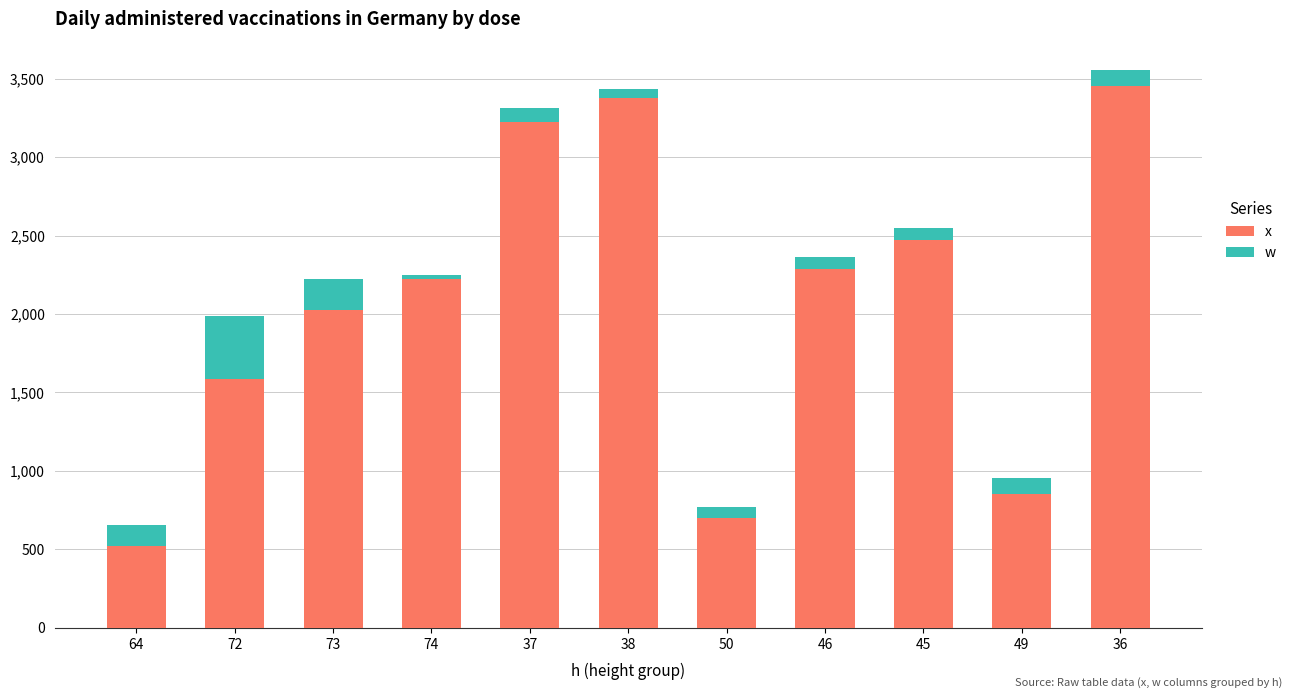

Does the chart contain any negative values?

No